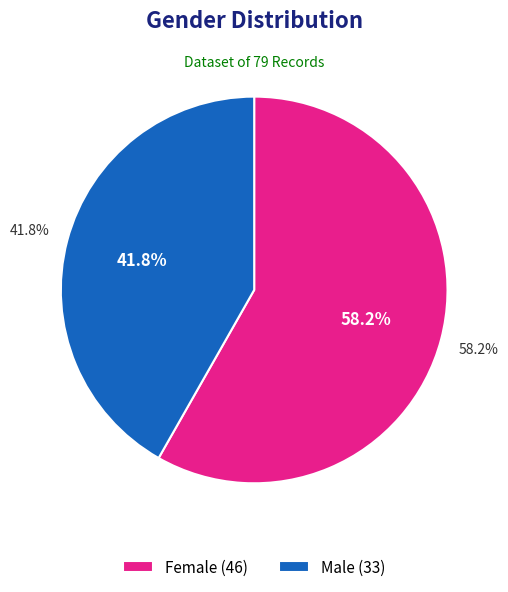

What is the largest slice in the pie chart?

Female